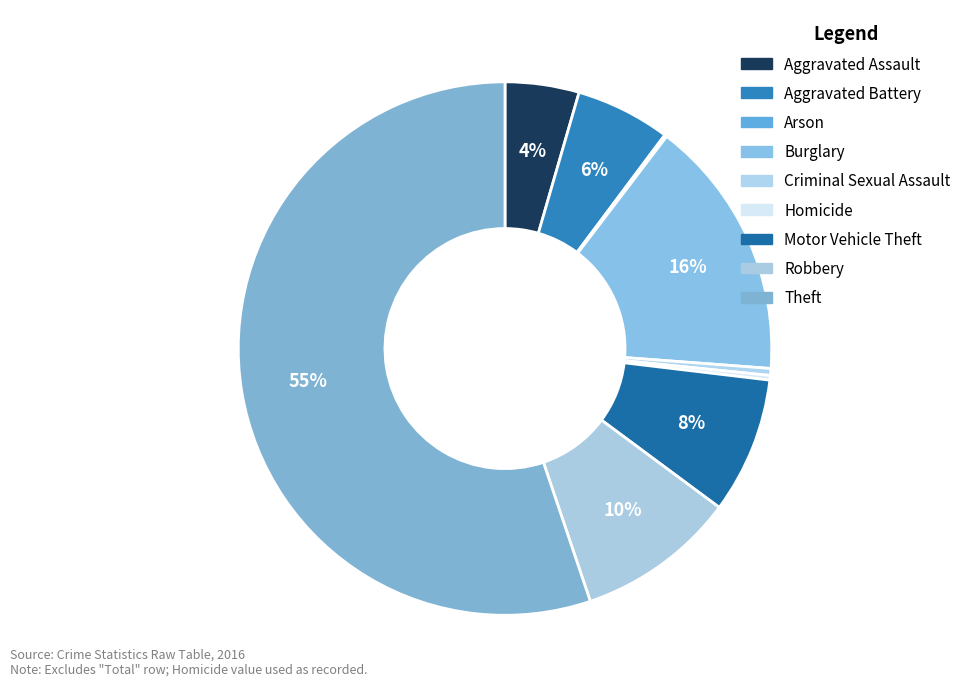

What is the largest slice in the pie chart?

Theft